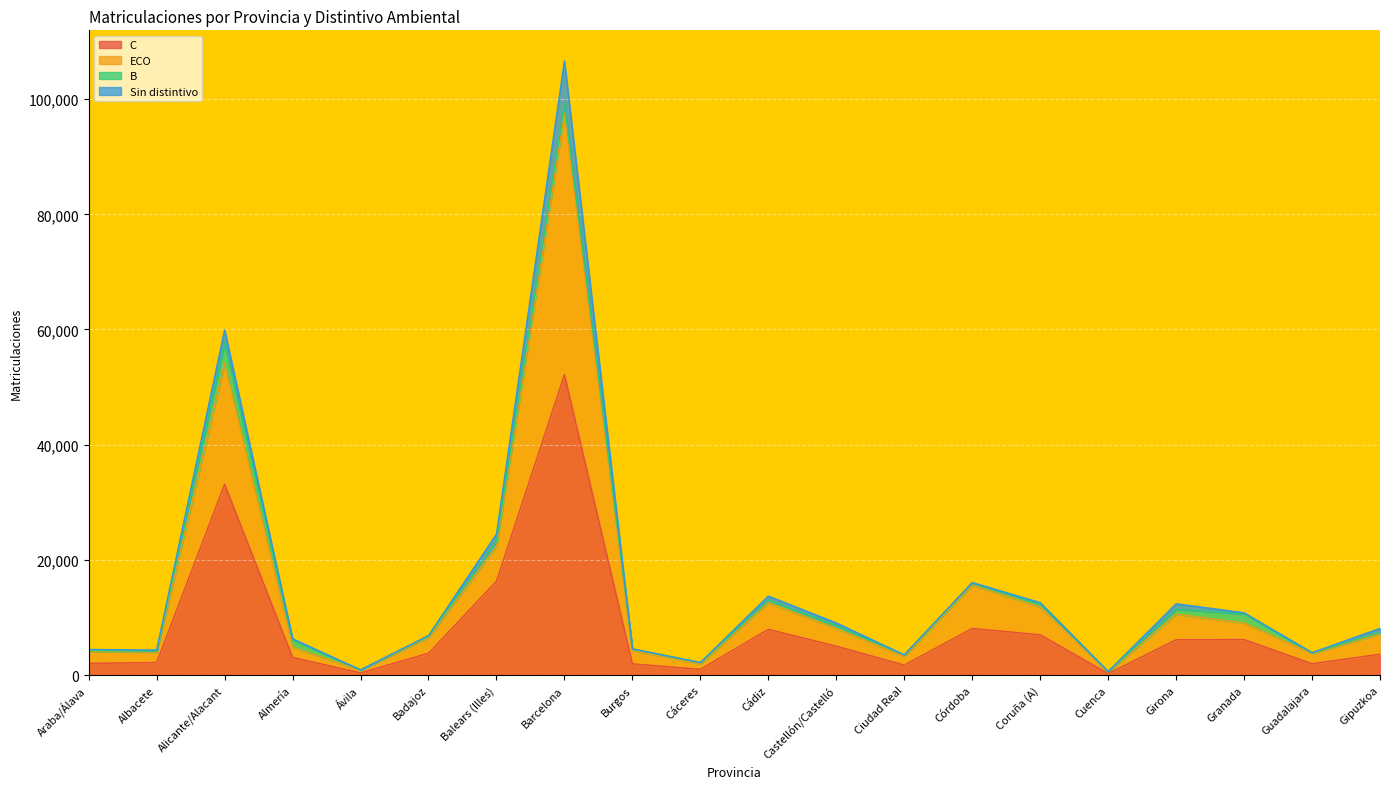

At which category is the sum across all series the highest?

Barcelona